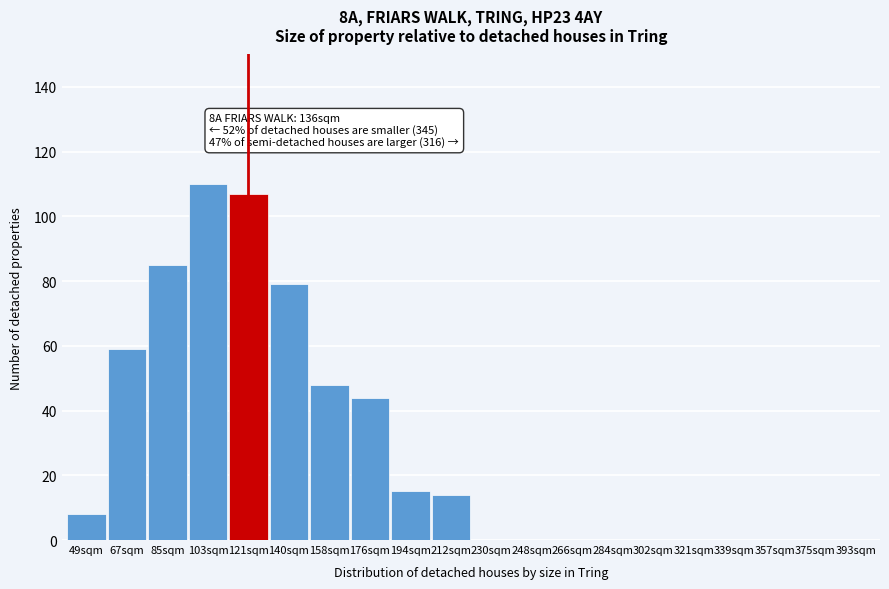

Reading left to right, extract all data points from this chart.

49sqm=8	67sqm=59	85sqm=85	103sqm=110	121sqm=107	140sqm=79	158sqm=48	176sqm=44	194sqm=15	212sqm=14	230sqm=0	248sqm=0	266sqm=0	284sqm=0	302sqm=0	321sqm=0	339sqm=0	357sqm=0	375sqm=0	393sqm=0